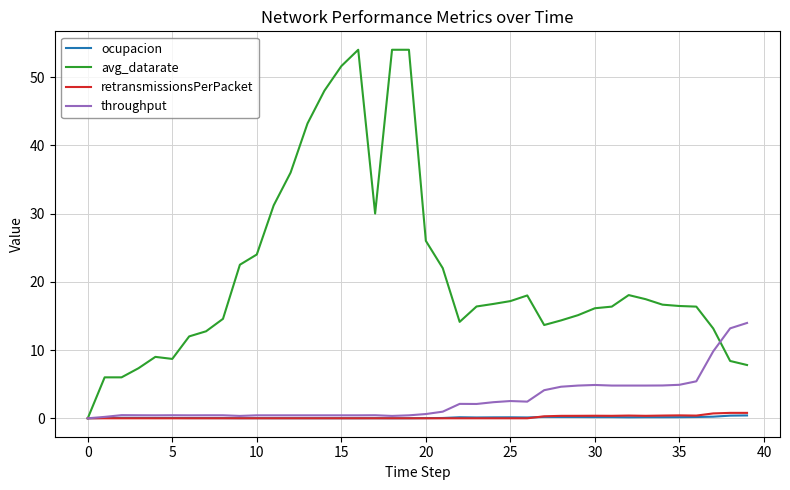

Which series has the largest range (max minus min)?

avg_datarate